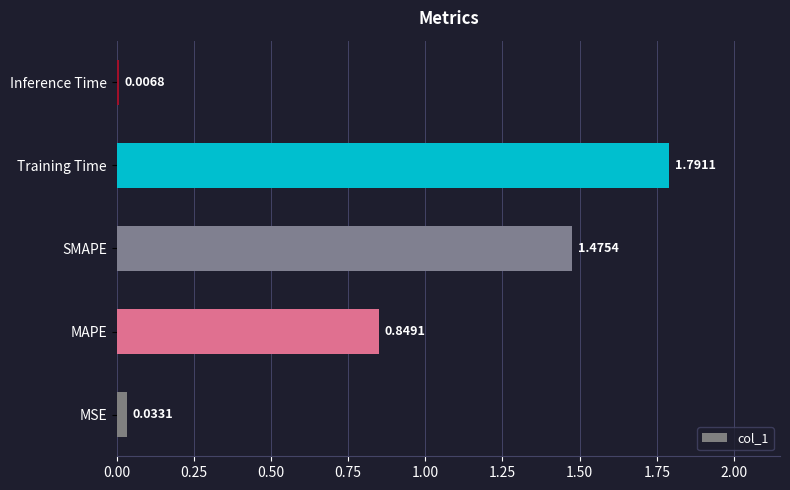

How many bars are there in total?

5